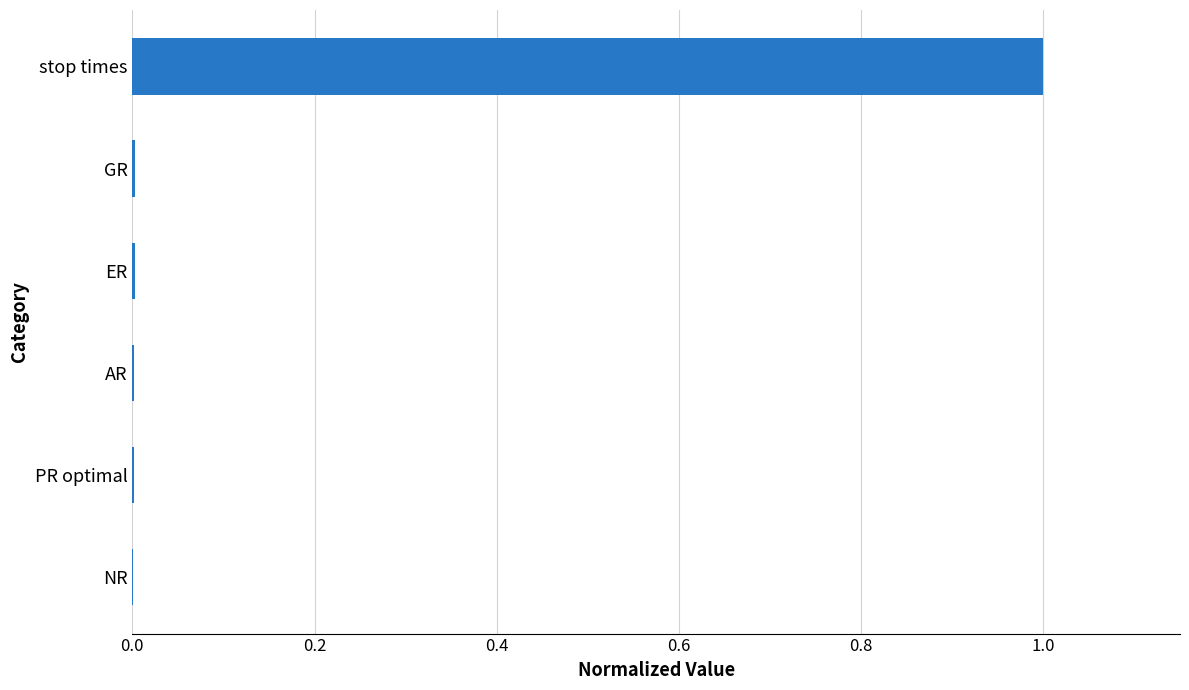

The value at stop times is 1.0. True or false?

True